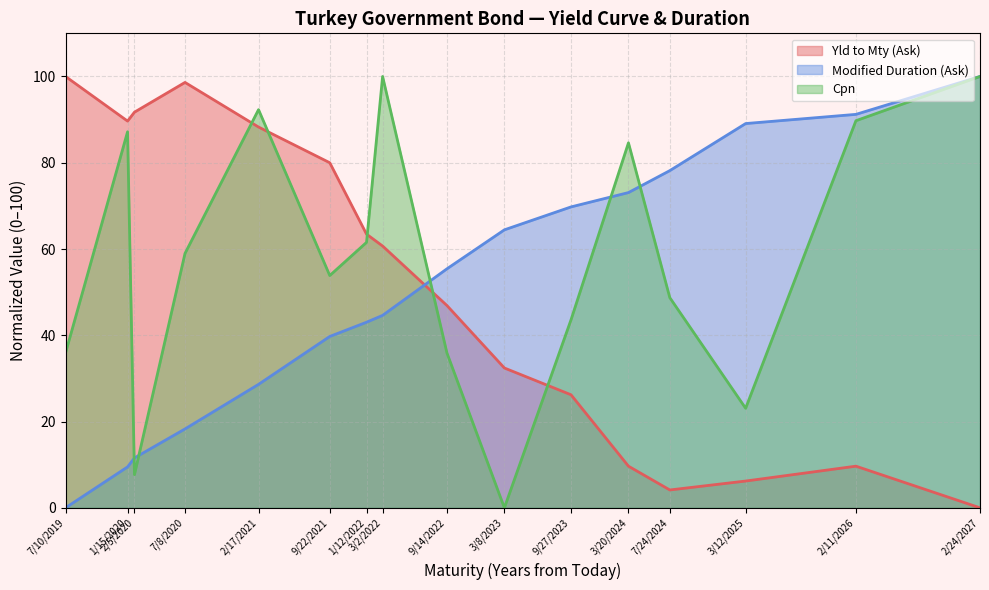

Which category has the lowest value in the Cpn series?

3/8/2023